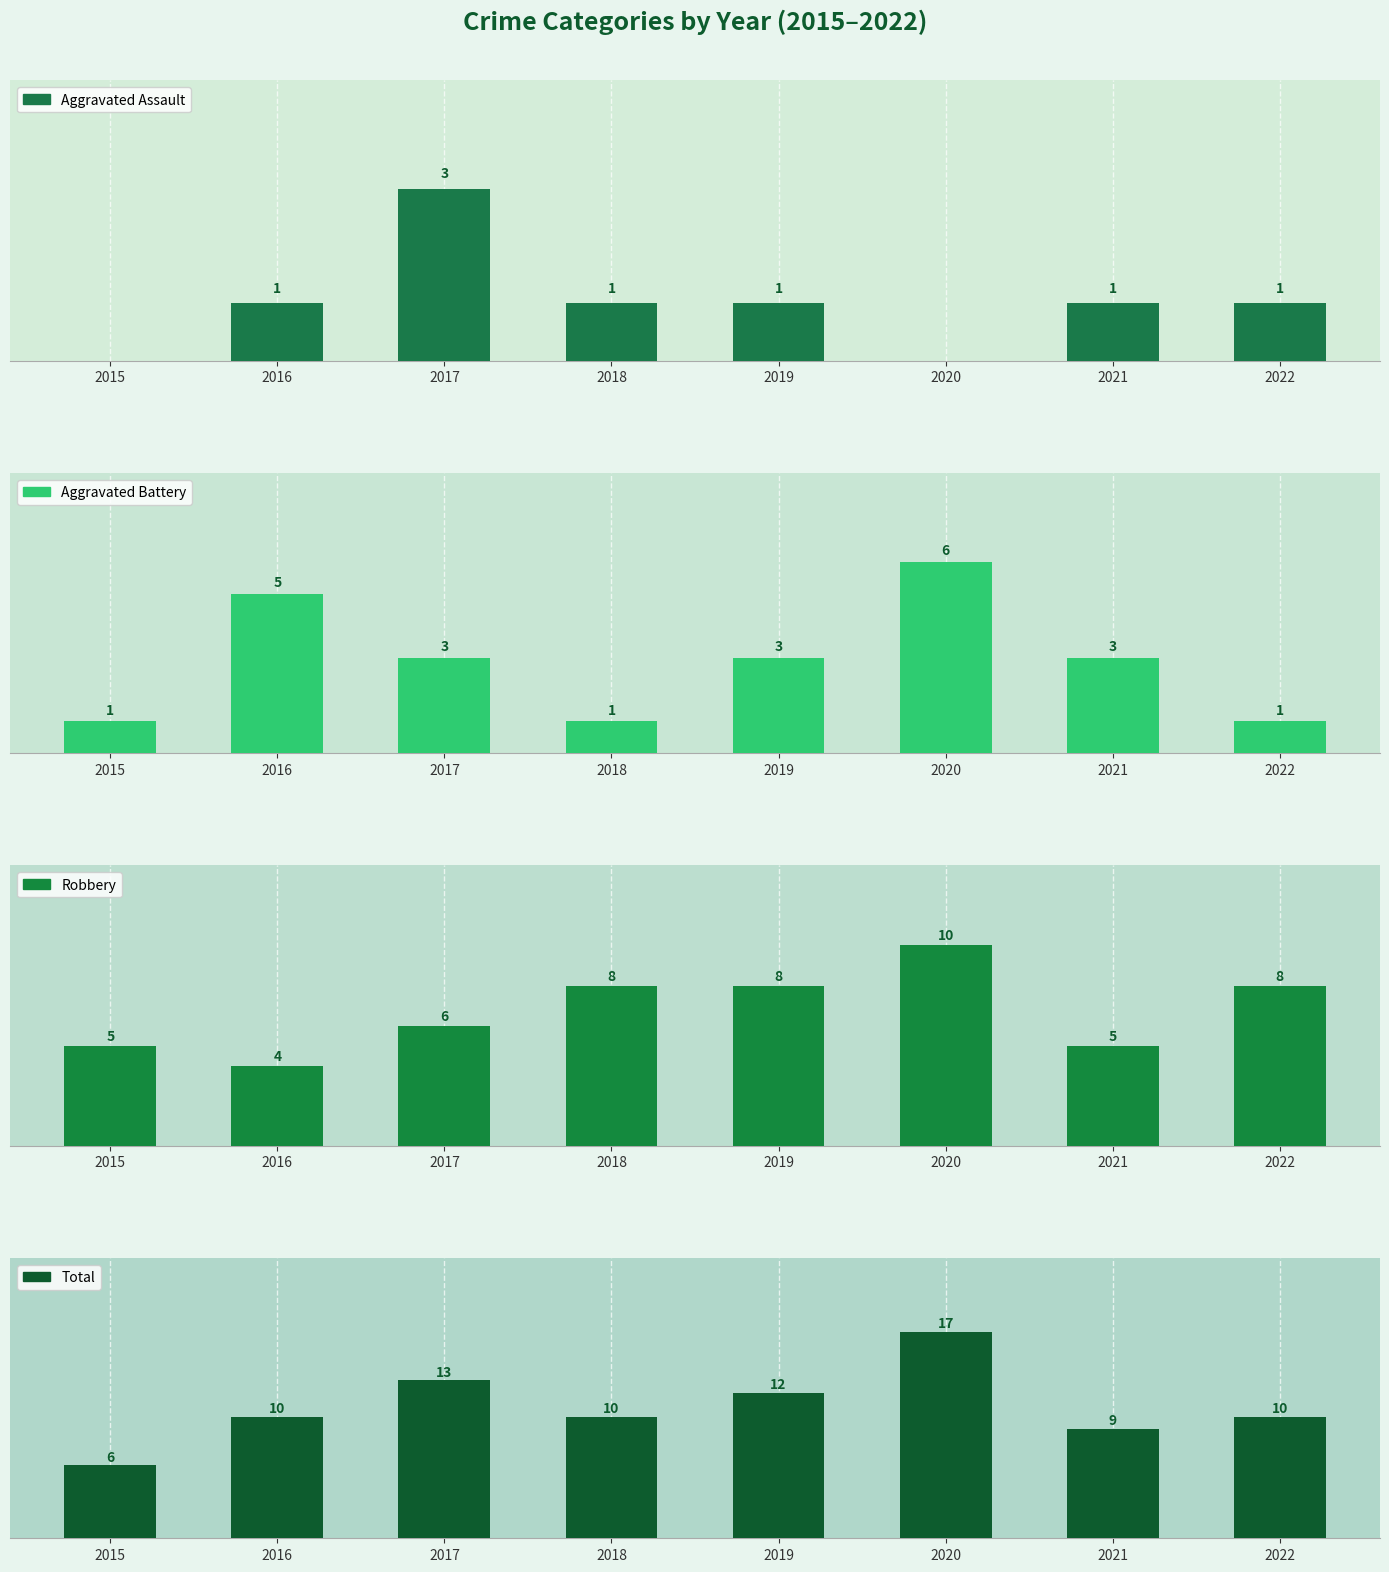

What is the difference between the second highest and minimum values in the Aggravated Battery series?

4